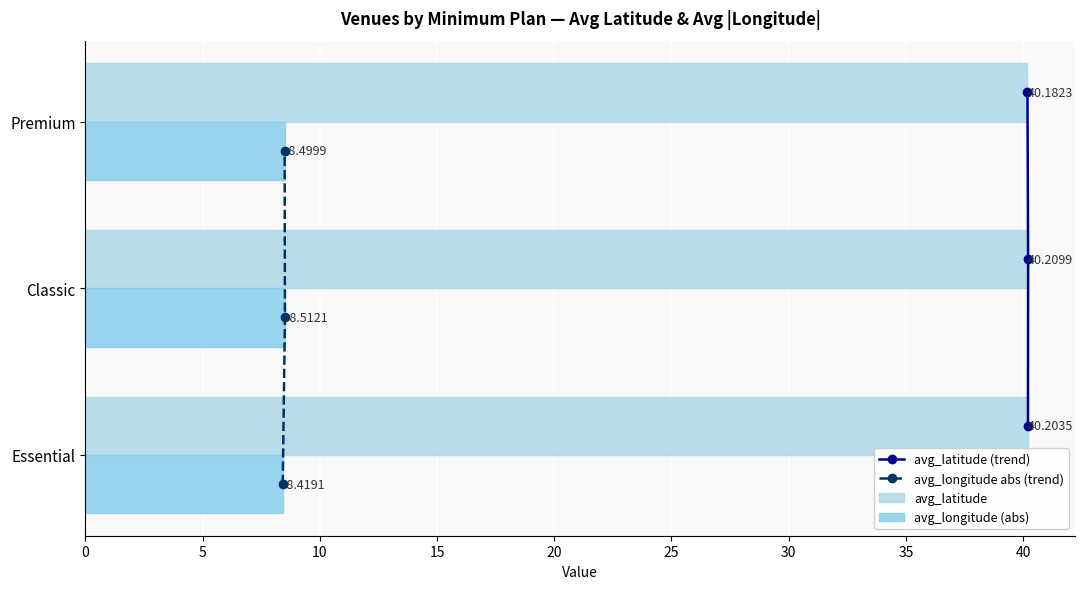

At which label is avg_latitude closest to 40?

Premium